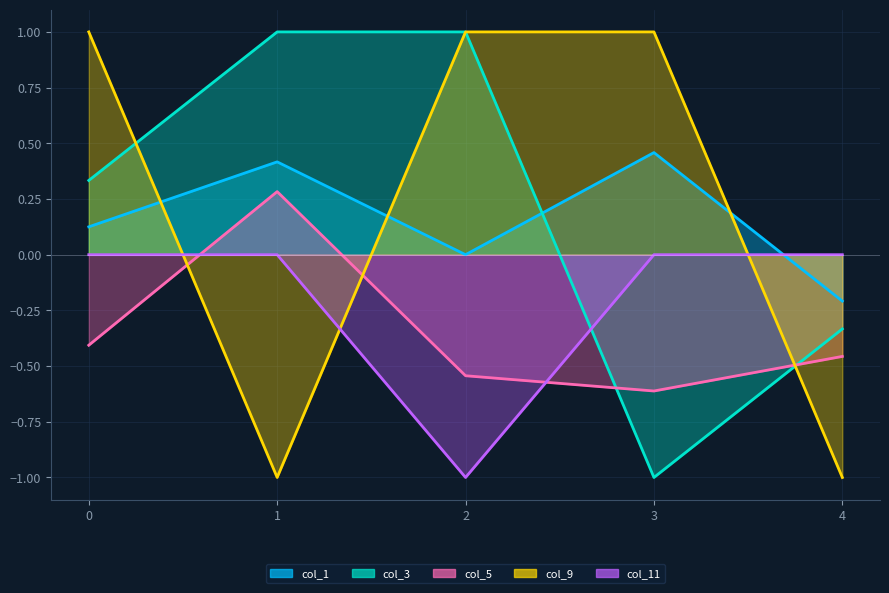

Reading left to right, transcribe all the data shown in this chart.

col_1: 0.1	0.4	0.0	0.5	-0.2
col_3: 0.3	1.0	1.0	-1.0	-0.3
col_5: -0.4	0.3	-0.5	-0.6	-0.5
col_9: 1.0	-1.0	1.0	1.0	-1.0
col_11: 0.0	0.0	-1.0	0.0	0.0